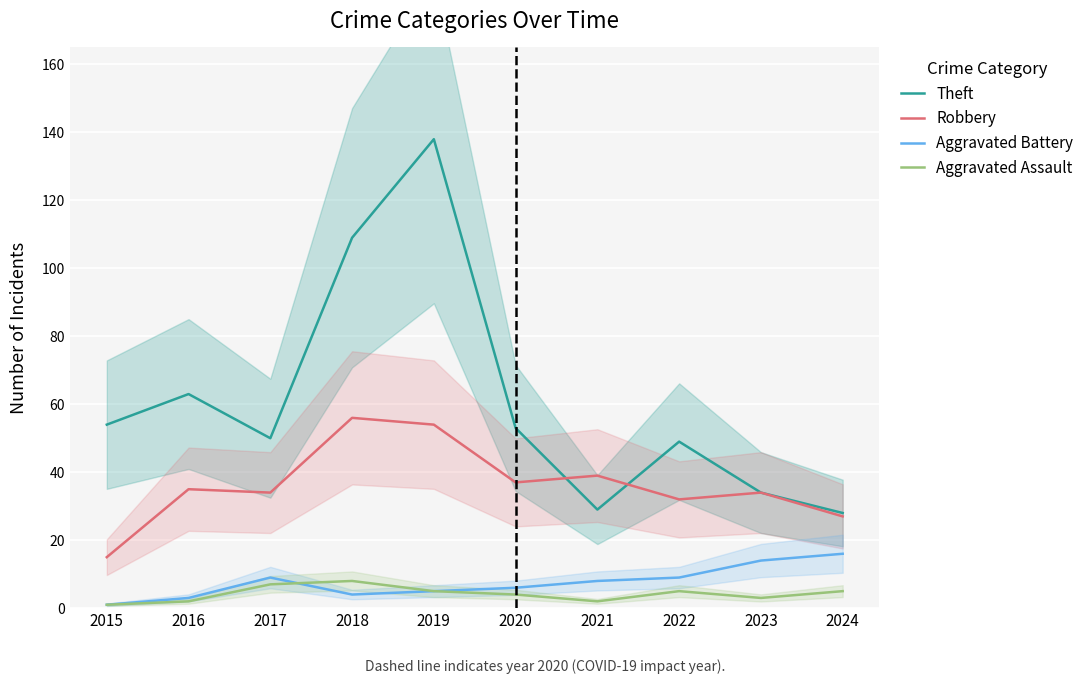

Which category has the highest value across all series?

2019